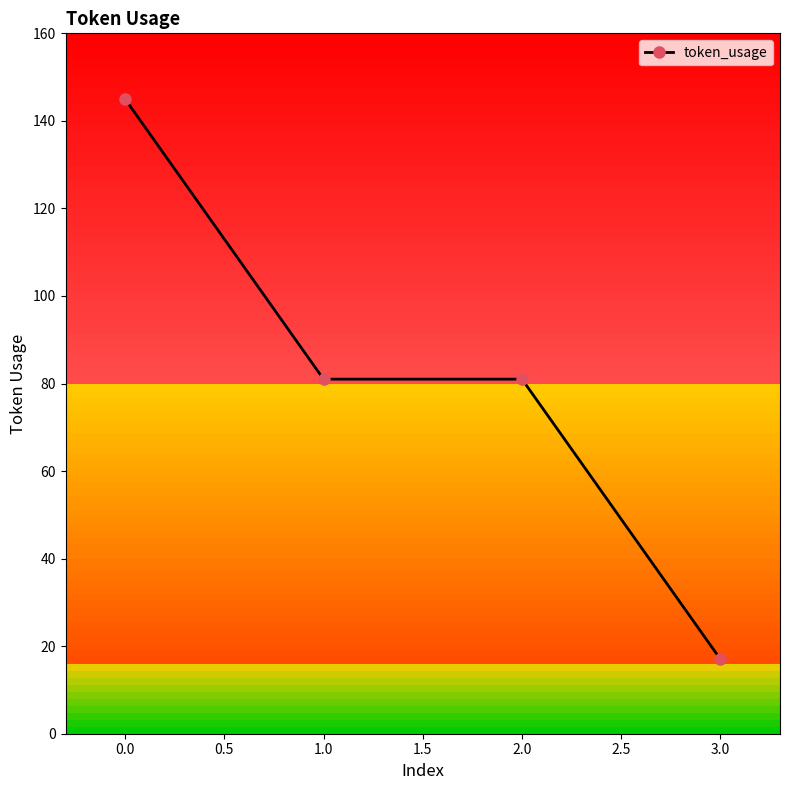

Which has a higher value, 1.0 or 3.0?

1.0